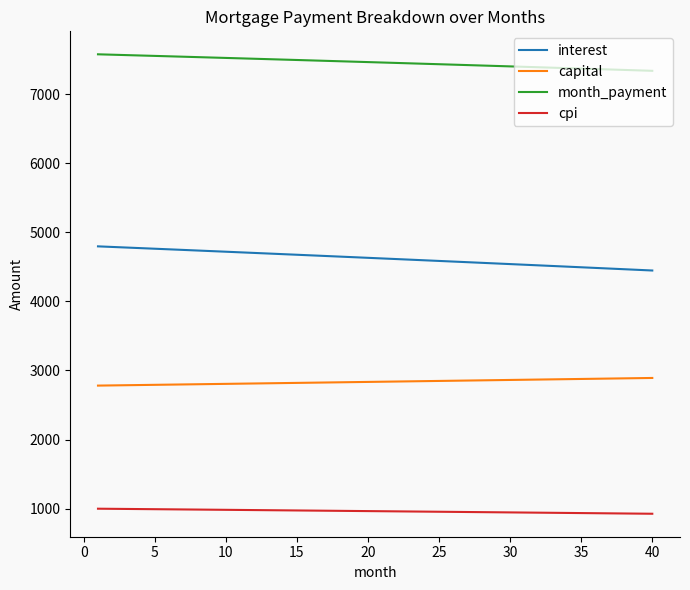

What is the maximum value for interest?

4796.5